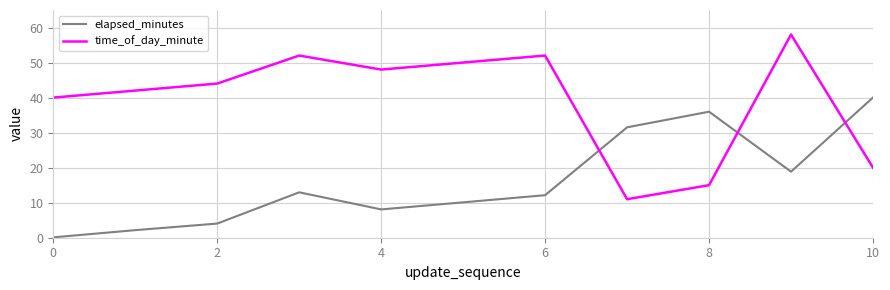

Which series has the largest total across all categories?

time_of_day_minute